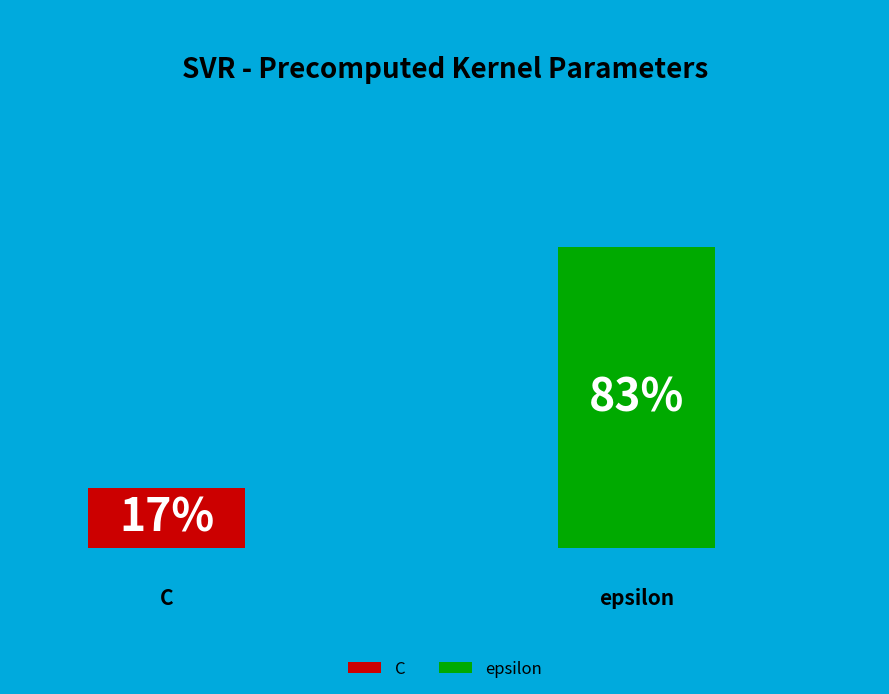

Is it true that C is 17% of the pie?

True